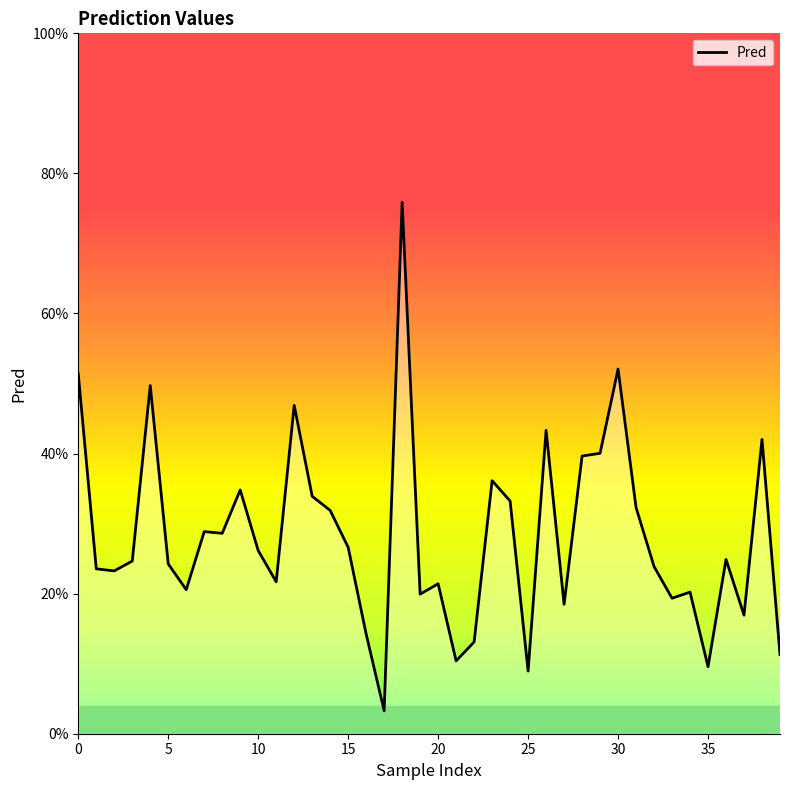

Does the chart have visible grid lines?

No